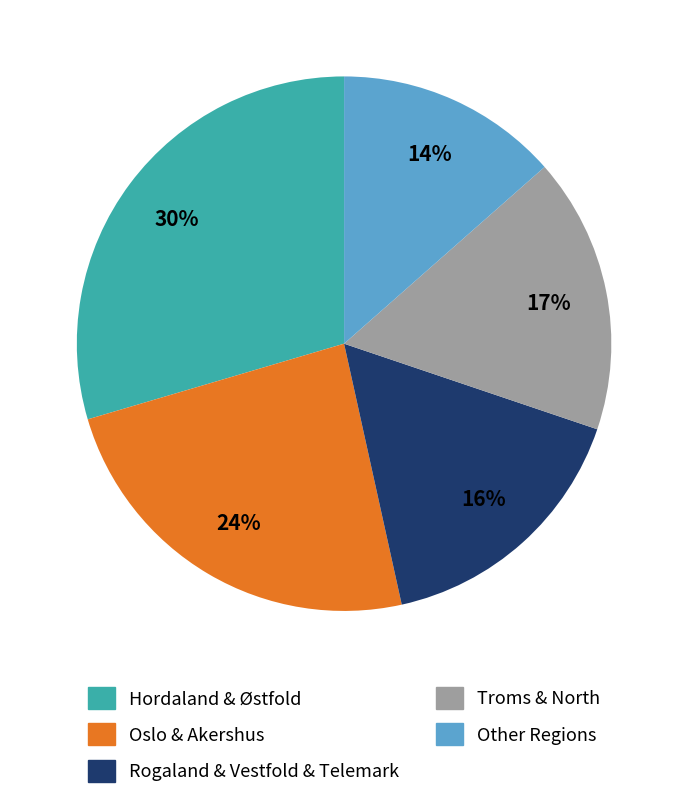

Is there a majority slice in this chart?

No